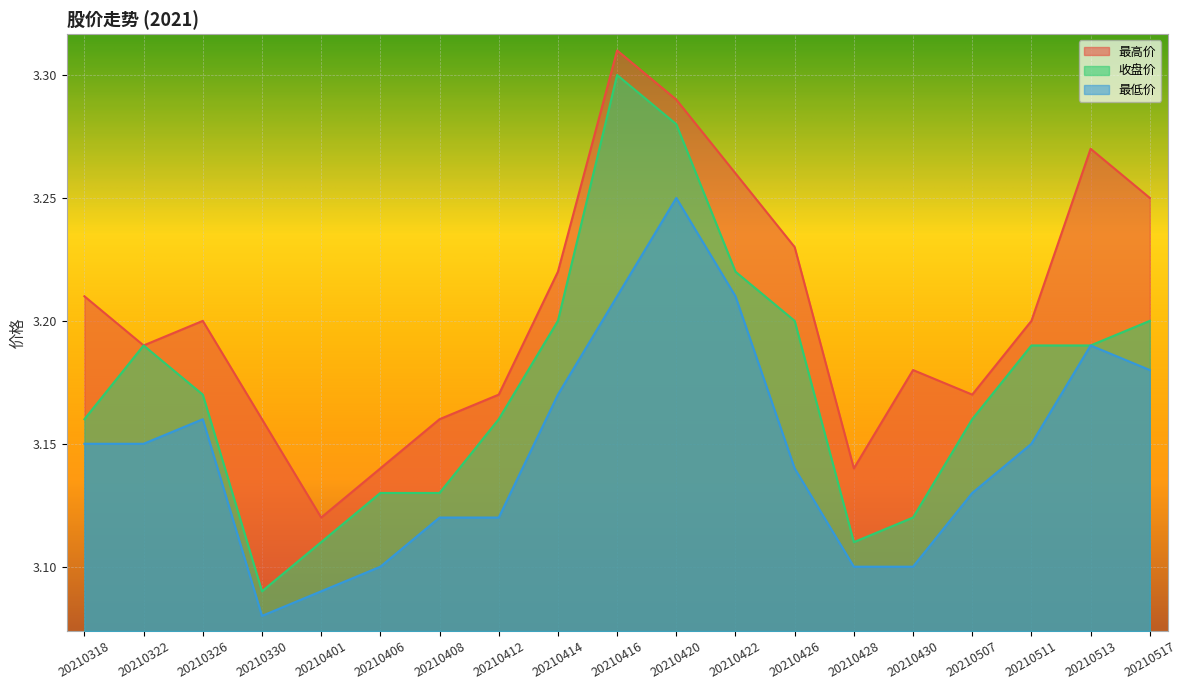

Where is 最低价 nearest to the value 3?

20210330